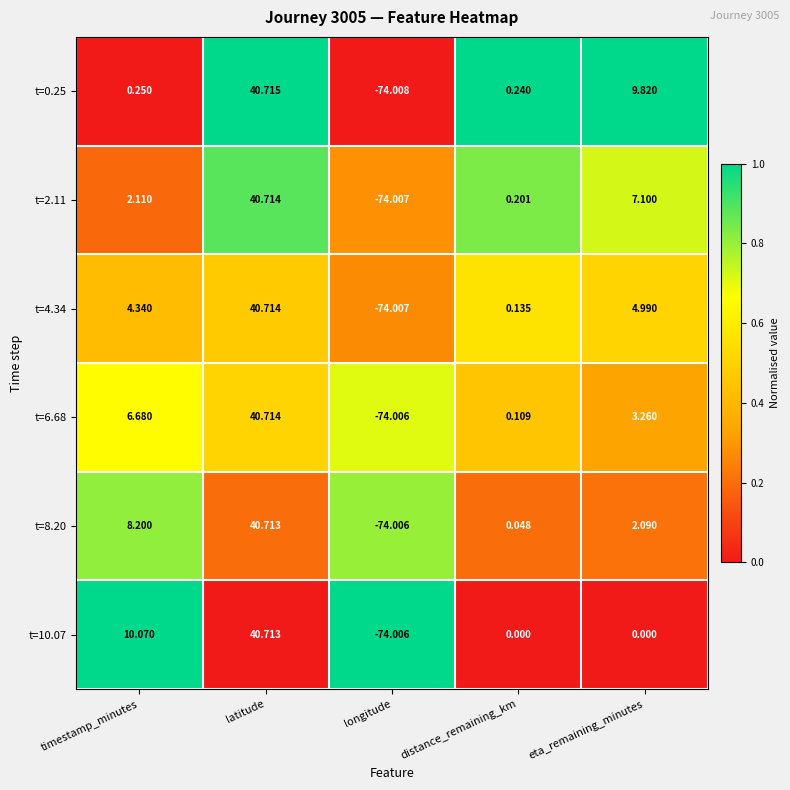

Which label corresponds to the largest value in the chart?

latitude